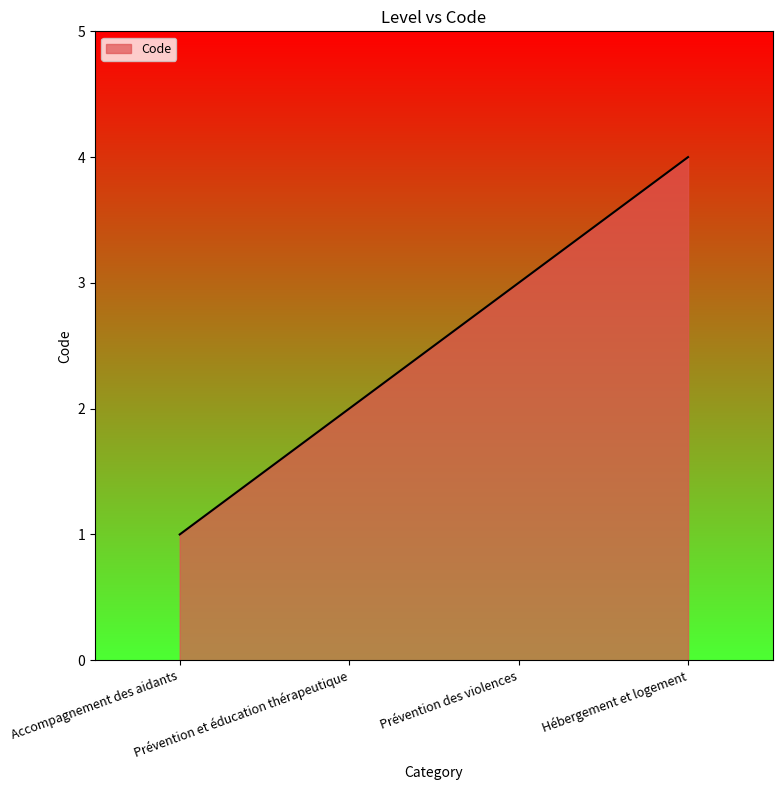

How many lines are shown in the chart?

1